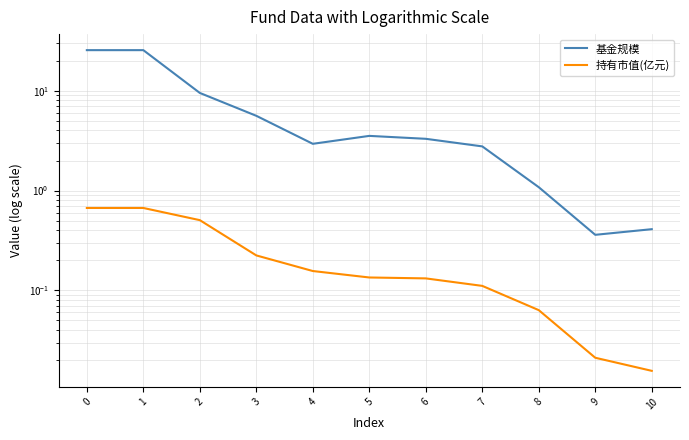

Rank the series by their average value, from highest to lowest.

基金规模, 持有市值(亿元)